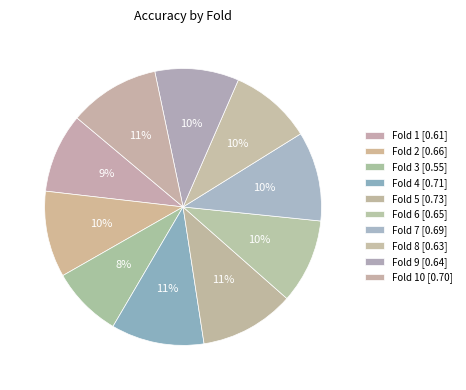

Count the number of slices in the pie.

10